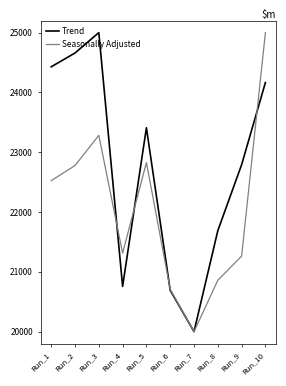

Where does the Seasonally Adjusted series first go above 22525?

Run_1